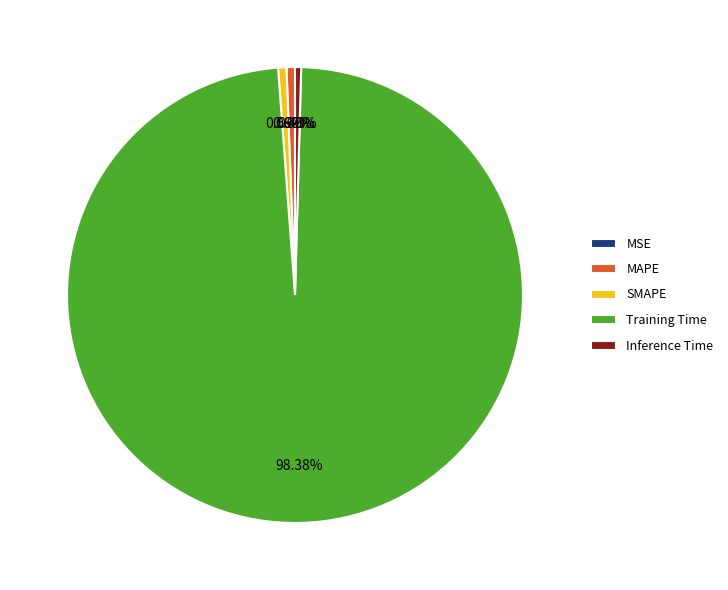

Between MAPE and Training Time, which is larger?

Training Time